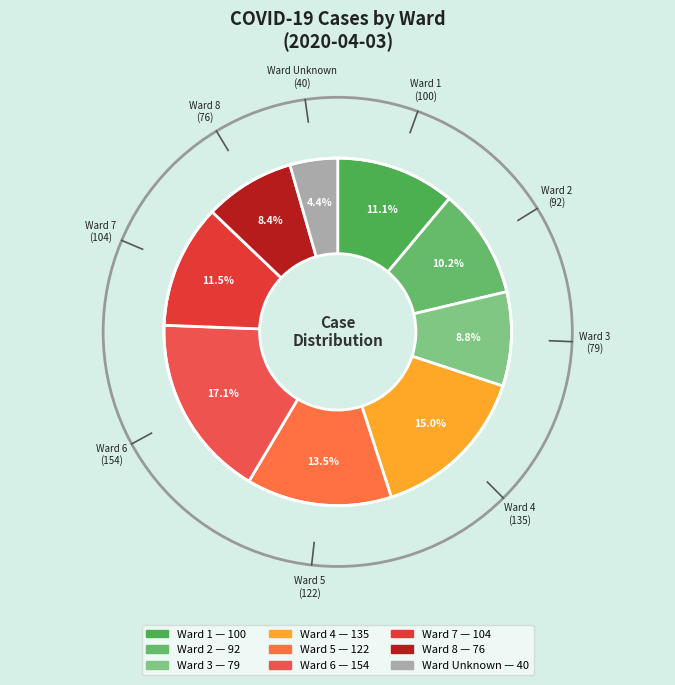

To the nearest percent, what is the average slice percentage?

11%